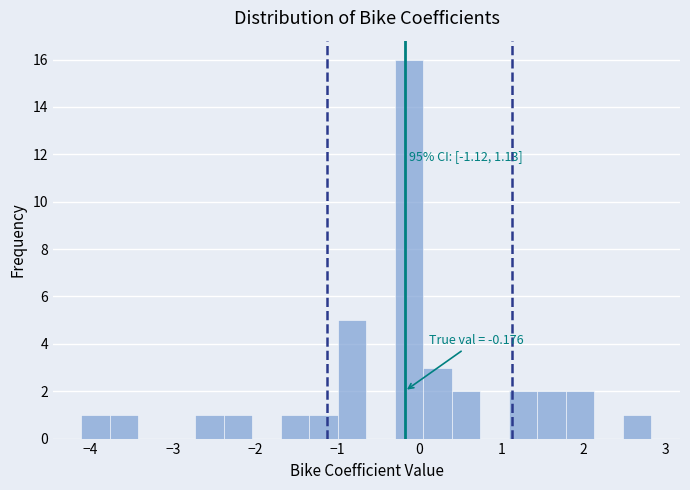

Read against the x-axis, roughly where is the centre of the tallest bar?

-0.1